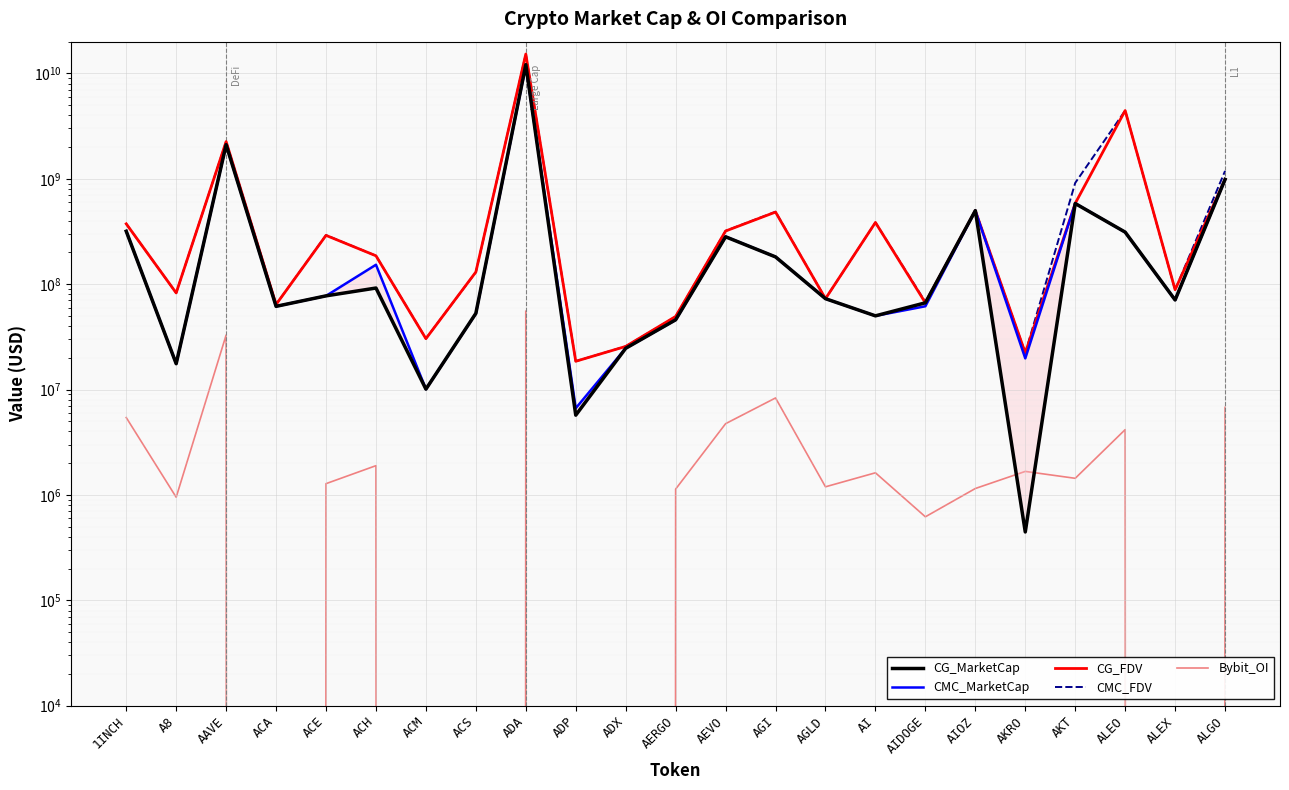

What is the difference between the maximum and second lowest values in the CMC_FDV series?

15236119155.3